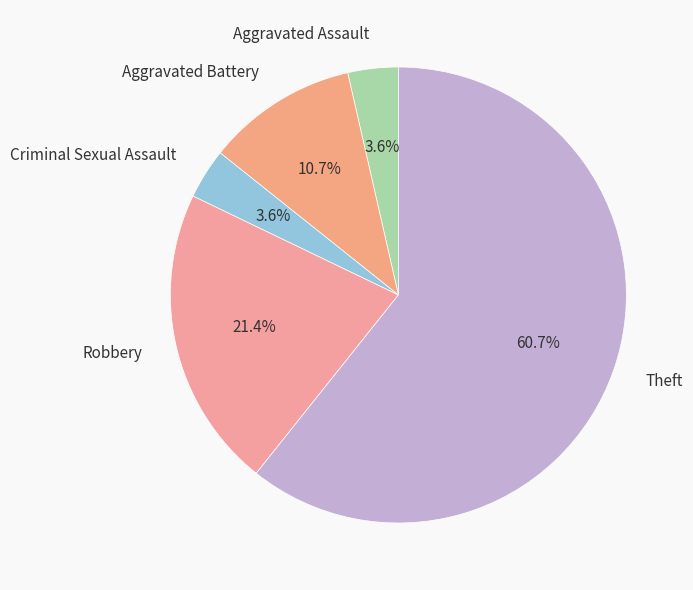

To the nearest percent, what percentage of the pie is Aggravated Assault?

4%